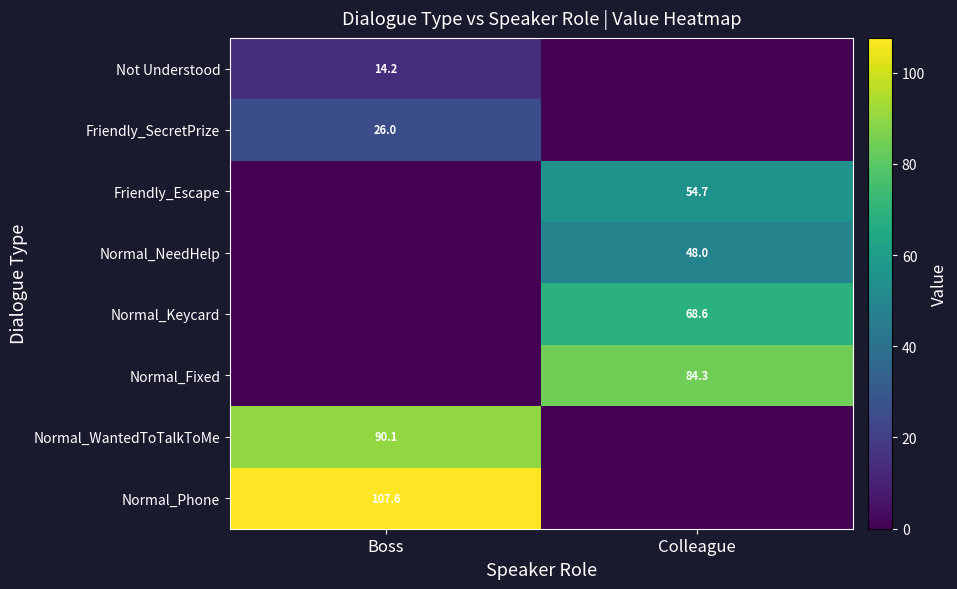

Is it true that Normal_NeedHelp equals 48.0 at Colleague?

True